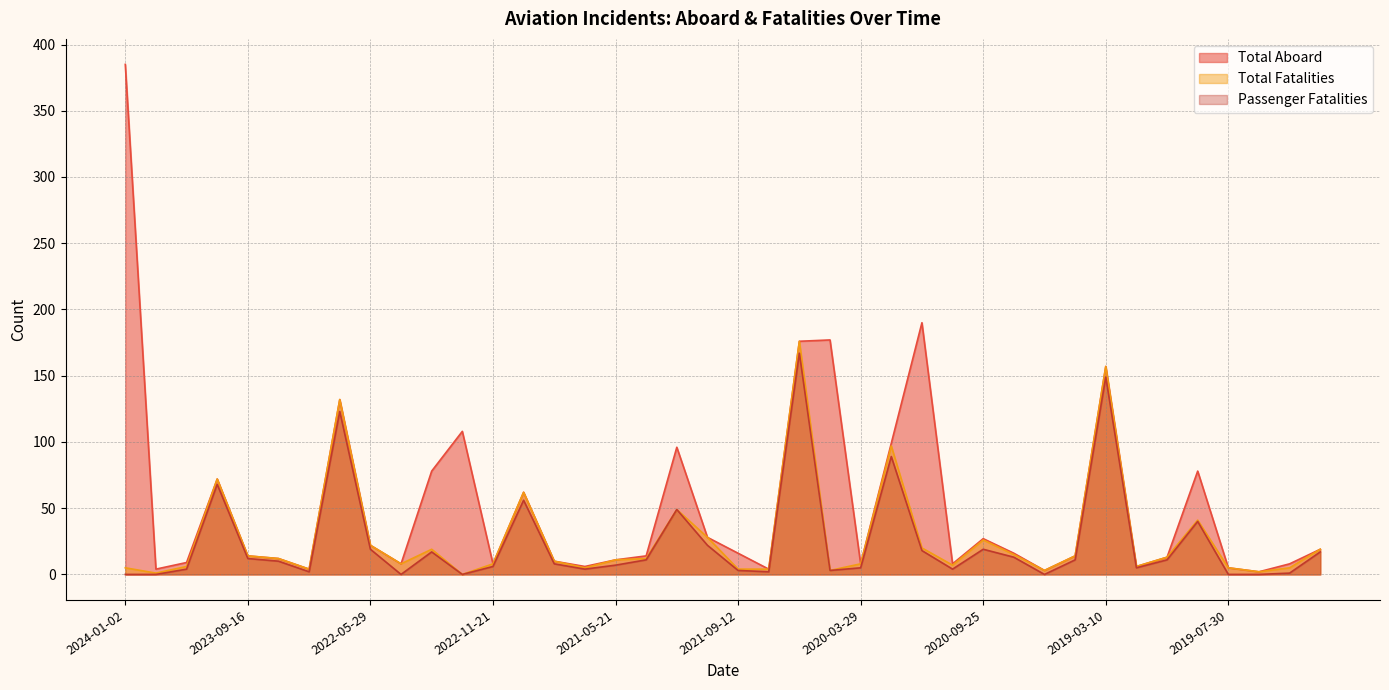

Reading left to right, list all the values displayed in this chart.

Total Aboard: 2024-01-02=385	2024-01-18=4	2024-01-23=9	2023-01-15=72	2023-09-16=14	2023-10-29=12	2023-11-01=4	2022-03-21=132	2022-05-29=22	2022-07-16=8	2022-11-06=78	2022-11-18=108	2022-11-21=8	2021-01-09=62	2021-03-02=10	2021-03-28=6	2021-05-21=11	2021-06-10=14	2021-07-04=96	2021-07-06=28	2021-09-12=16	2021-12-27=4	2020-01-08=176	2020-02-05=177	2020-03-29=8	2020-05-22=99	2020-08-07=190	2020-08-22=8	2020-09-25=27	2019-01-14=16	2019-02-23=3	2019-03-09=14	2019-03-10=157	2019-04-16=6	2019-05-05=13	2019-05-05=78	2019-07-30=5	2019-09-11=2	2019-10-04=8	2019-11-24=19
Total Fatalities: 2024-01-02=5	2024-01-18=1	2024-01-23=6	2023-01-15=72	2023-09-16=14	2023-10-29=12	2023-11-01=4	2022-03-21=132	2022-05-29=22	2022-07-16=8	2022-11-06=19	2022-11-18=0	2022-11-21=8	2021-01-09=62	2021-03-02=10	2021-03-28=5	2021-05-21=11	2021-06-10=12	2021-07-04=49	2021-07-06=28	2021-09-12=4	2021-12-27=4	2020-01-08=176	2020-02-05=3	2020-03-29=8	2020-05-22=97	2020-08-07=20	2020-08-22=7	2020-09-25=26	2019-01-14=15	2019-02-23=3	2019-03-09=14	2019-03-10=157	2019-04-16=6	2019-05-05=13	2019-05-05=41	2019-07-30=5	2019-09-11=2	2019-10-04=5	2019-11-24=19
Passenger Fatalities: 2024-01-02=0	2024-01-18=0	2024-01-23=4	2023-01-15=68	2023-09-16=12	2023-10-29=10	2023-11-01=2	2022-03-21=123	2022-05-29=19	2022-07-16=0	2022-11-06=17	2022-11-18=0	2022-11-21=6	2021-01-09=56	2021-03-02=8	2021-03-28=4	2021-05-21=7	2021-06-10=11	2021-07-04=49	2021-07-06=22	2021-09-12=3	2021-12-27=2	2020-01-08=167	2020-02-05=3	2020-03-29=5	2020-05-22=89	2020-08-07=18	2020-08-22=4	2020-09-25=19	2019-01-14=13	2019-02-23=0	2019-03-09=11	2019-03-10=149	2019-04-16=5	2019-05-05=11	2019-05-05=40	2019-07-30=0	2019-09-11=0	2019-10-04=1	2019-11-24=17